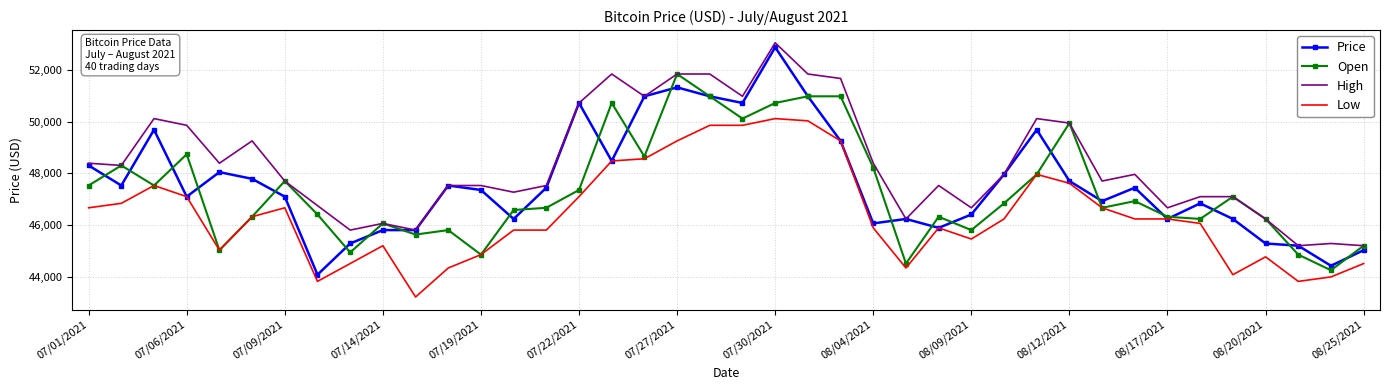

What are all the series names shown in the legend?

Price, Open, High, Low